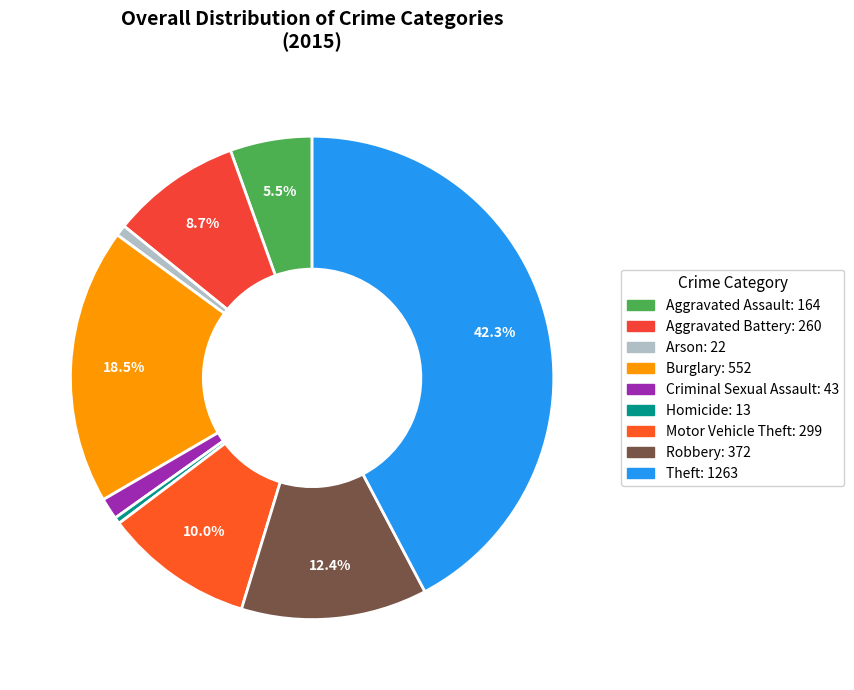

To the nearest percent, what is the average slice percentage?

11%